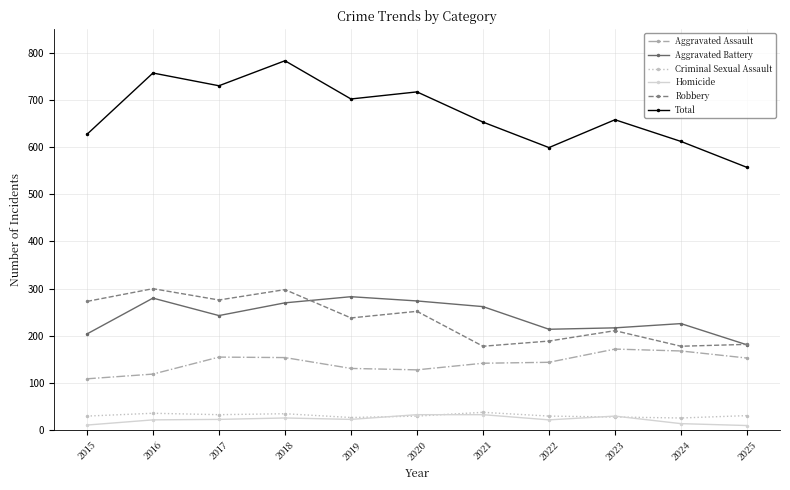

The value of Criminal Sexual Assault at 2018 is 35. True or false?

True